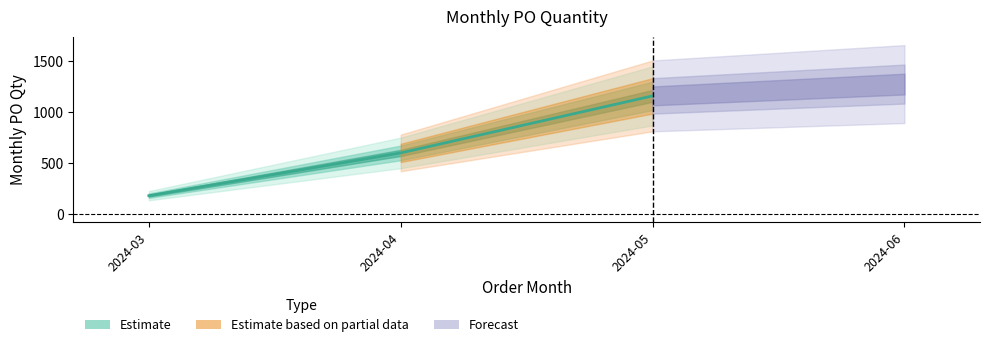

How many data points does each series have?

3